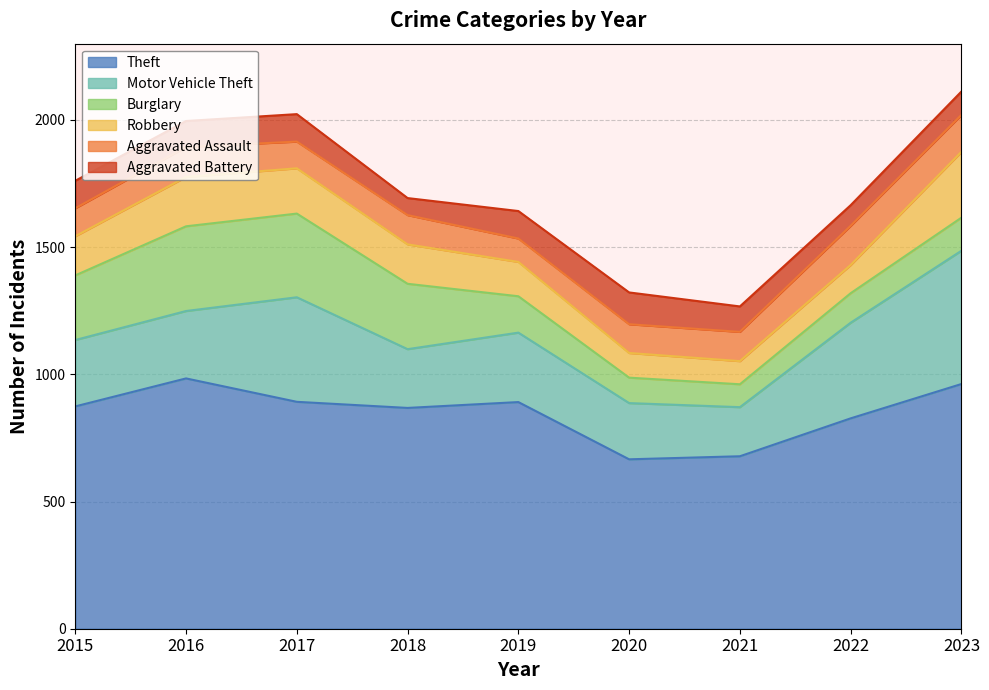

At which label does Robbery first exceed 154?

2016